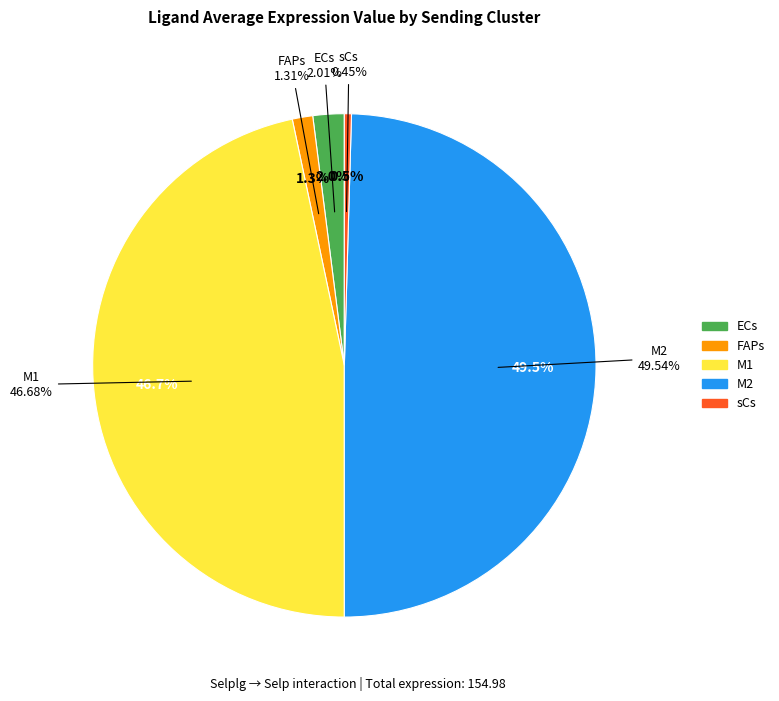

Rank the categories by value from lowest to highest.

sCs, FAPs, ECs, M1, M2